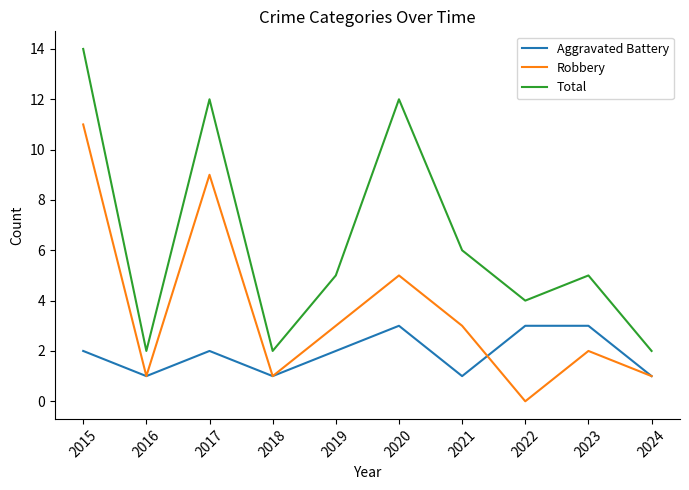

True or false: Aggravated Battery and Total cross at least once.

False